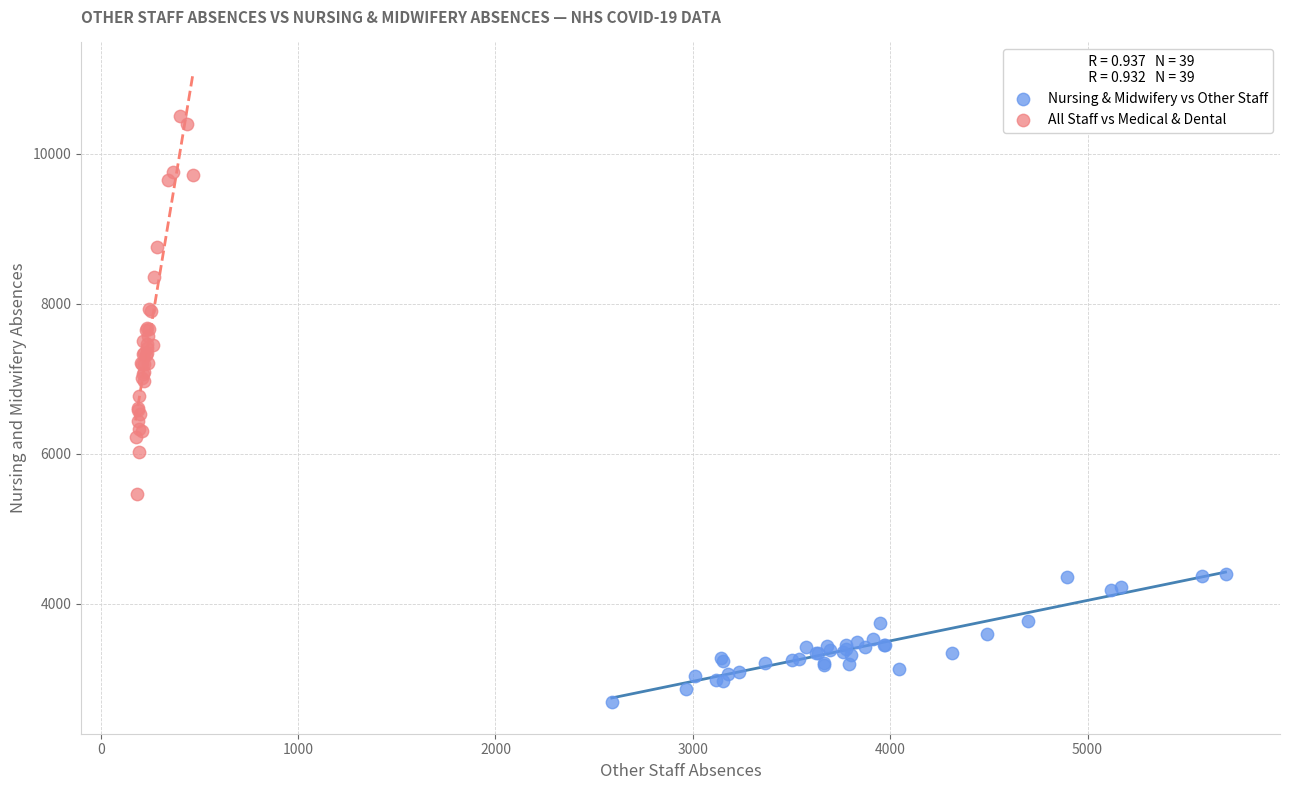

Which series contains the highest Y value?

All Staff vs Medical & Dental